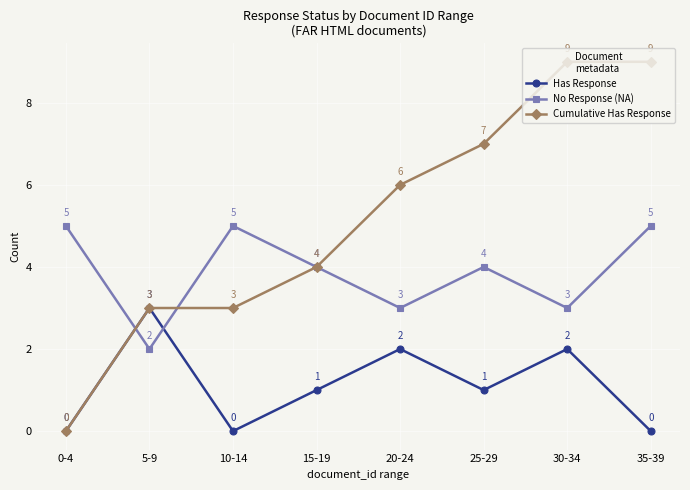

What is the greatest value displayed?

9